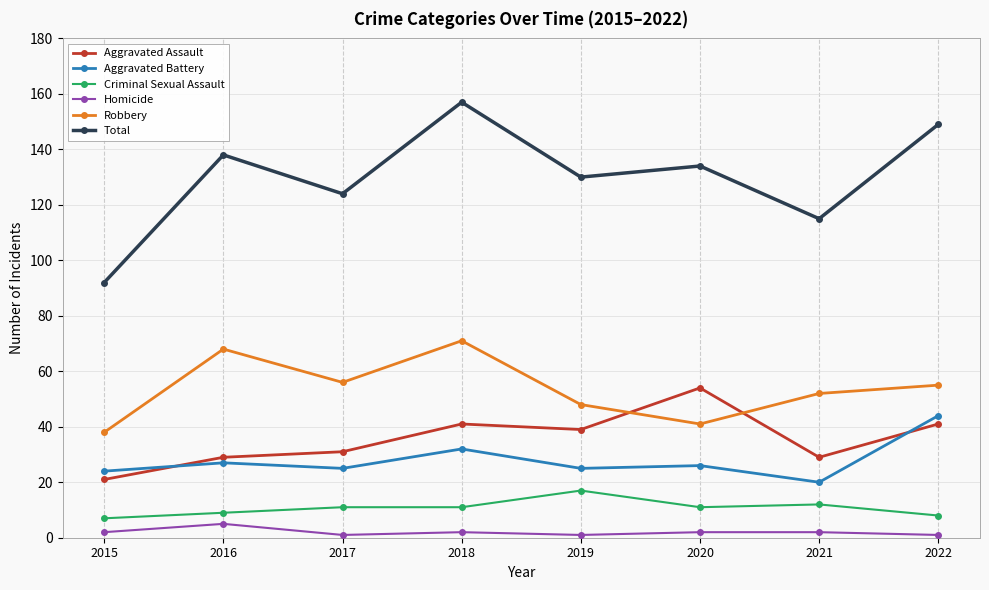

At which category does Aggravated Assault reach its first local peak?

2018